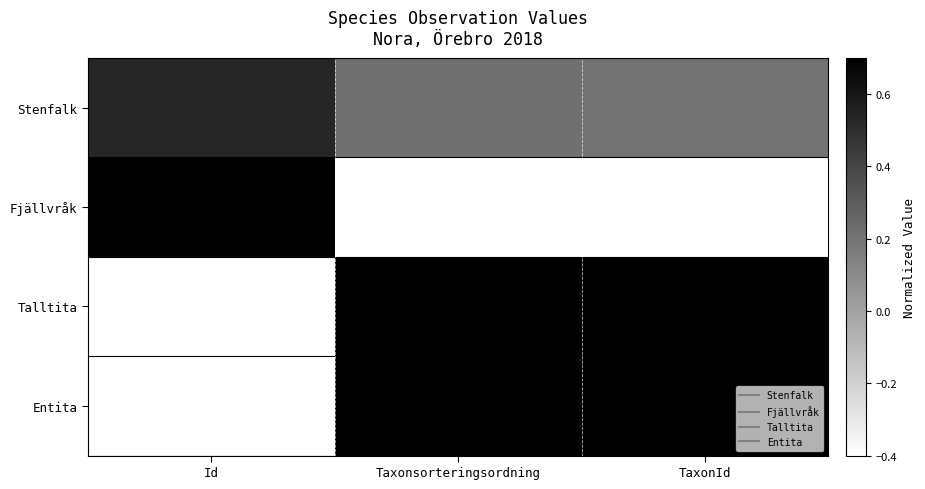

Between Id and Taxonsorteringsordning, which is larger?

Id